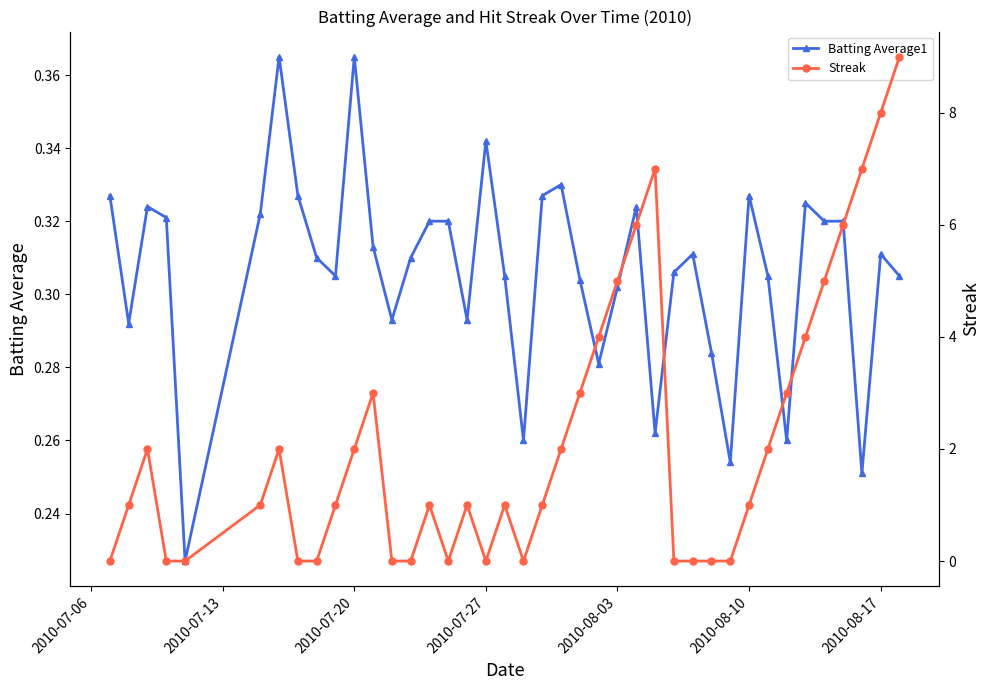

In Streak, how many points are lower than both neighbors (excluding endpoints)?

3